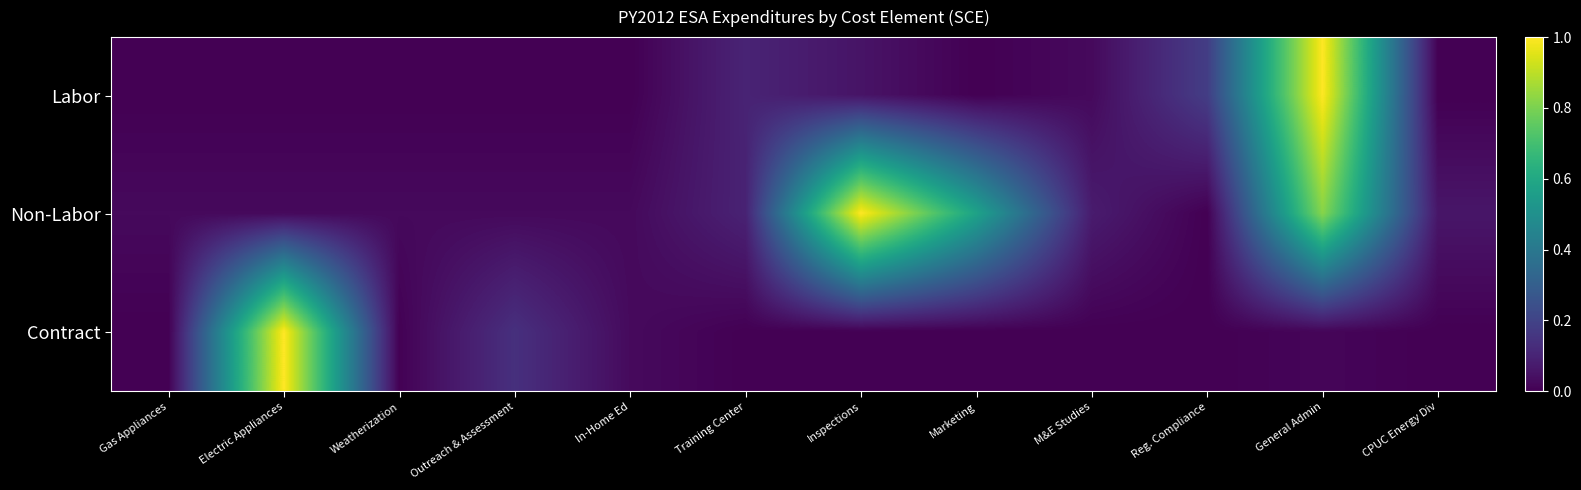

Which series changed the most between Gas Appliances and Marketing?

Non-Labor